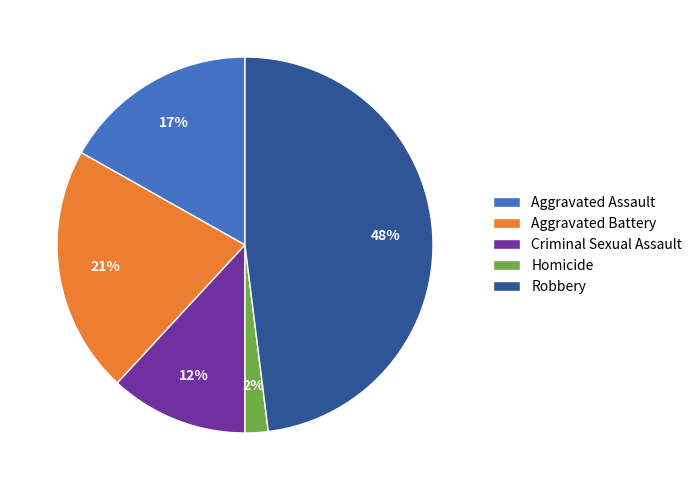

Does Aggravated Assault account for over 50% of the chart?

No